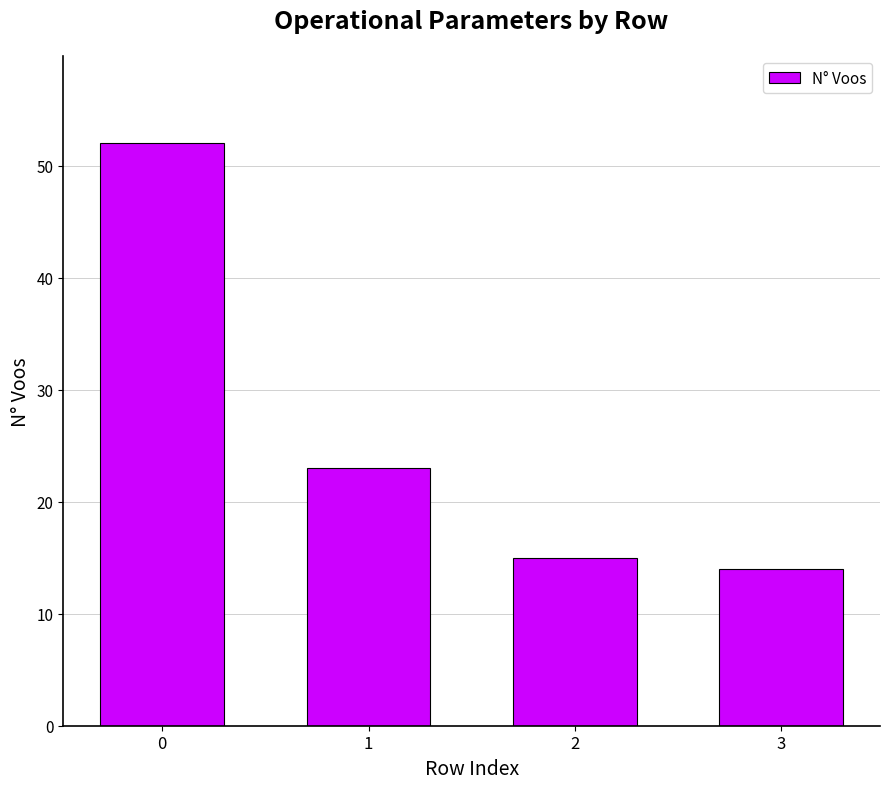

What is the smallest value displayed?

14